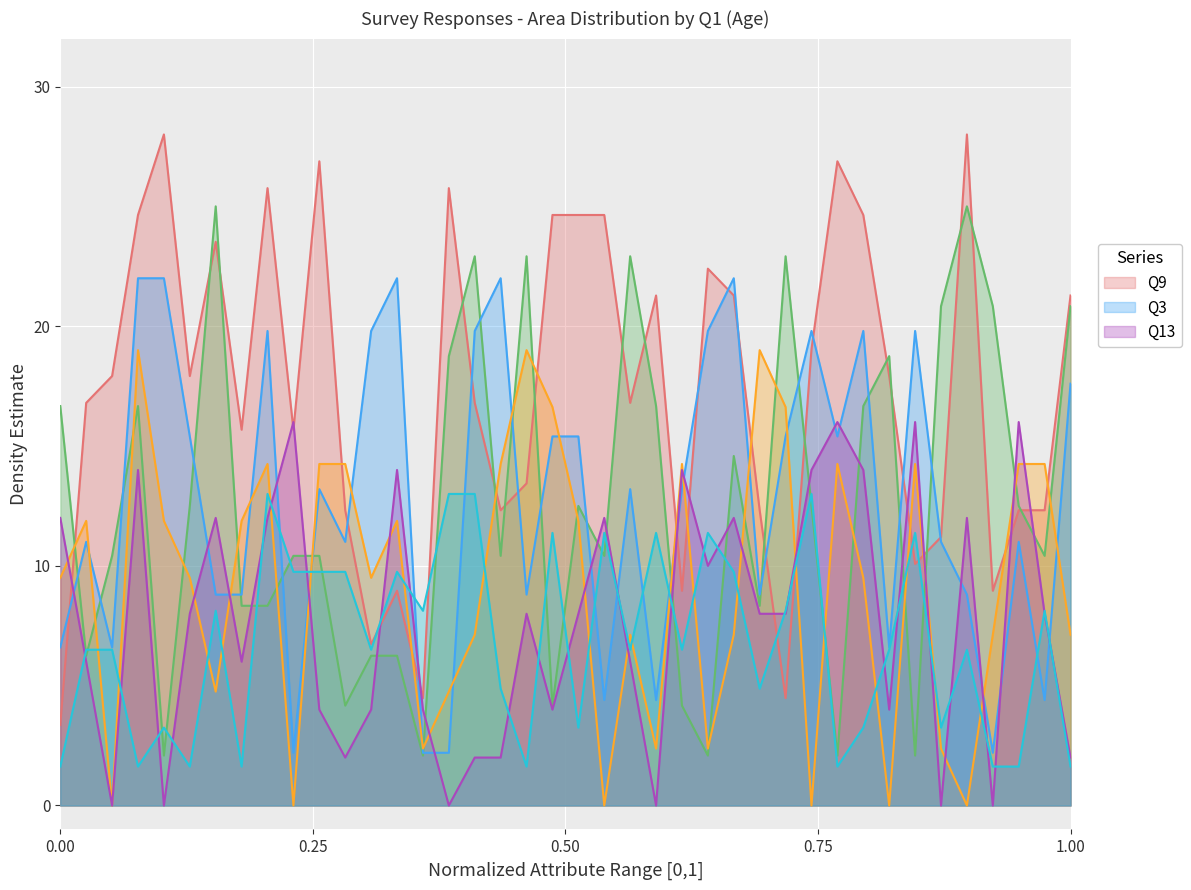

How many data points in Q4 are above 6?

25